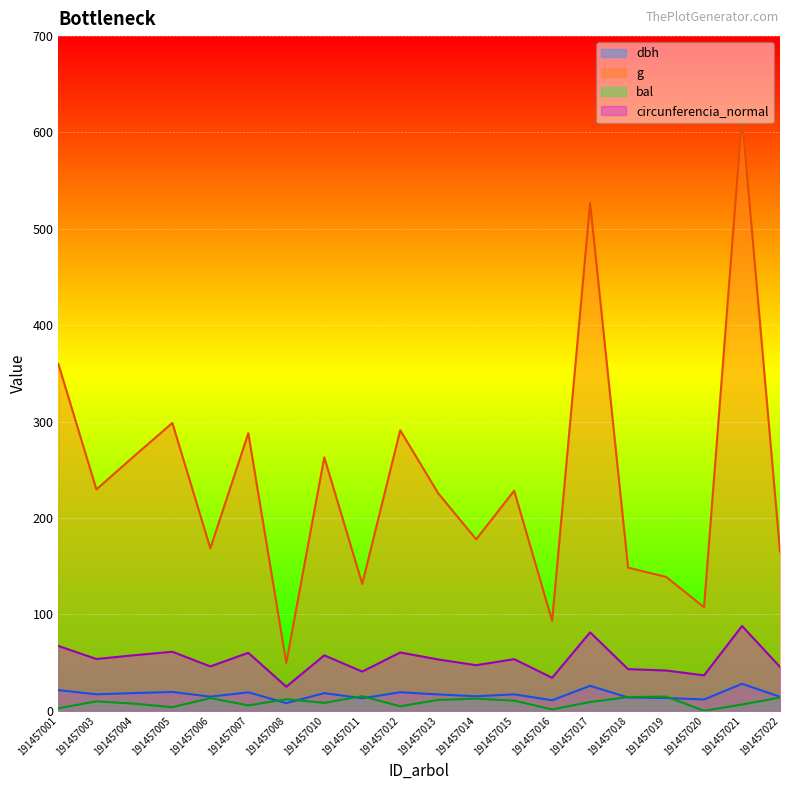

At how many categories does at least one series exceed 63?

19